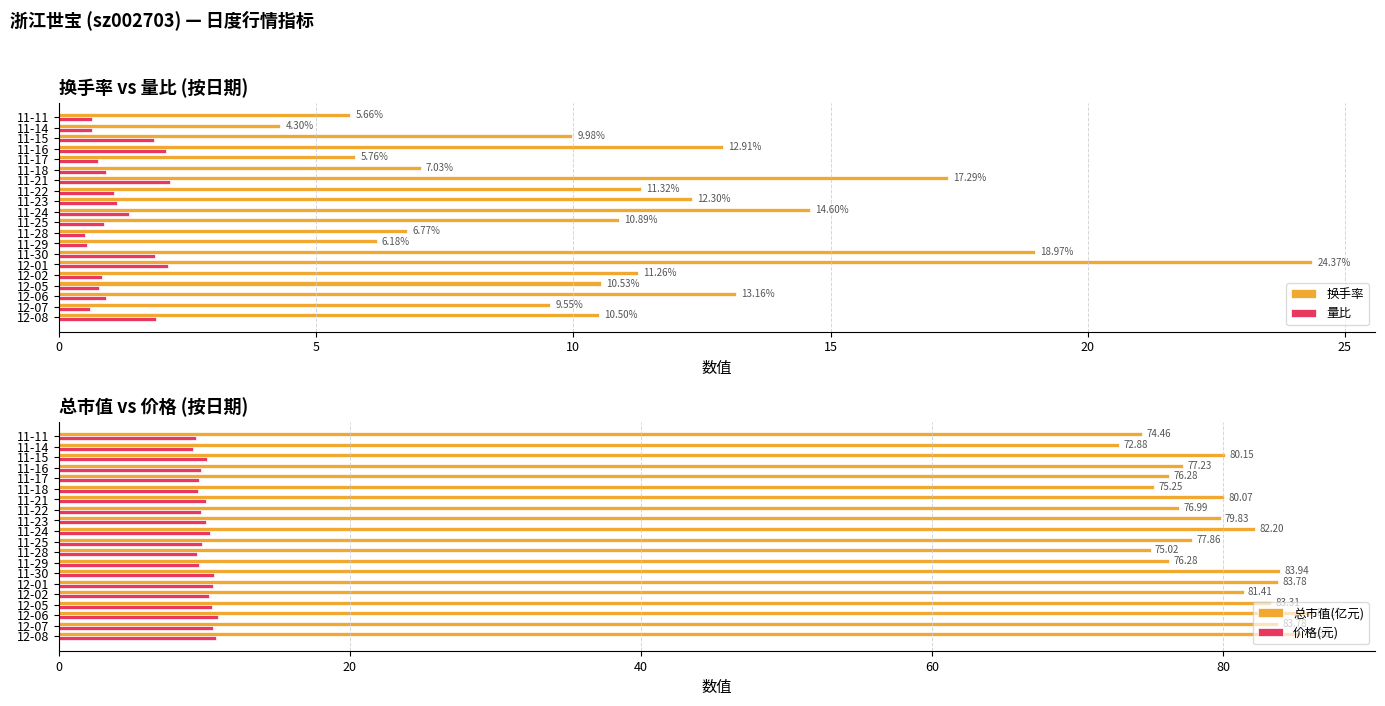

What is the average value of the 总市值(亿元) series?

79.6